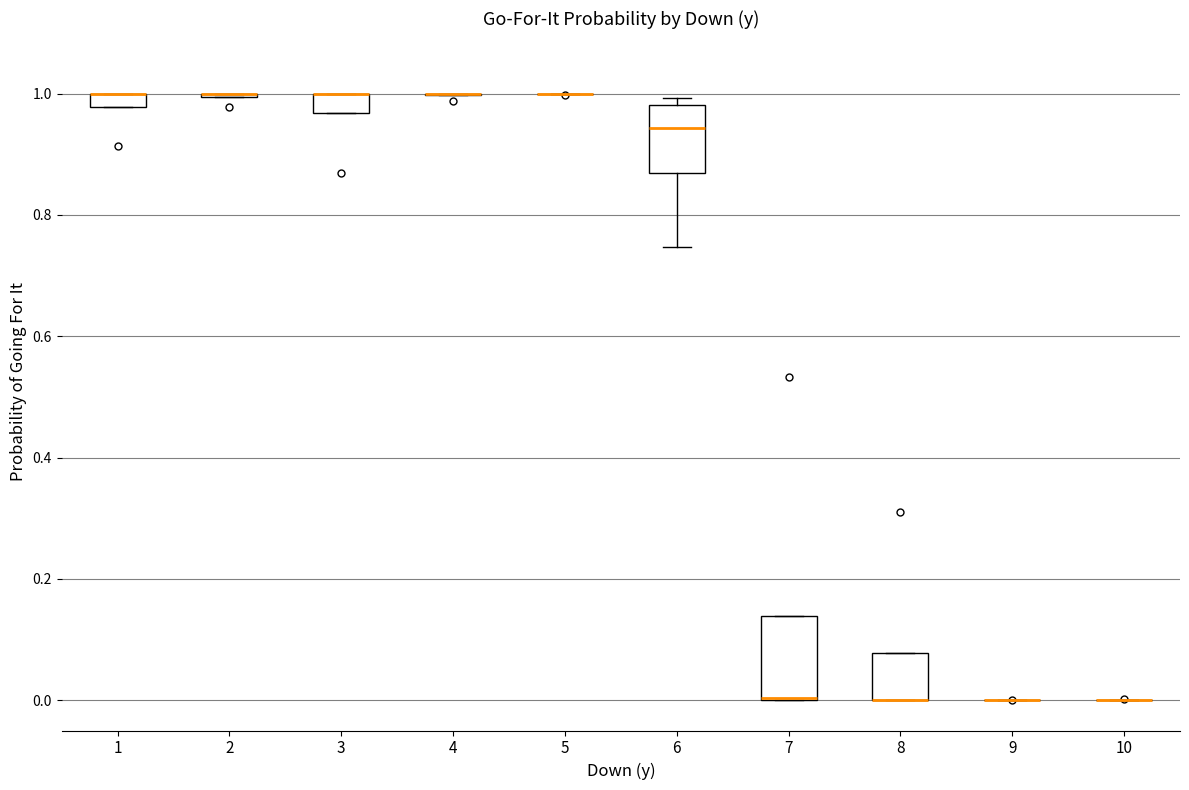

Where is the upper edge of the box at x = 3 on the y-axis? The values are not printed on the chart, so give them approximately, as read against the axis.

1.00